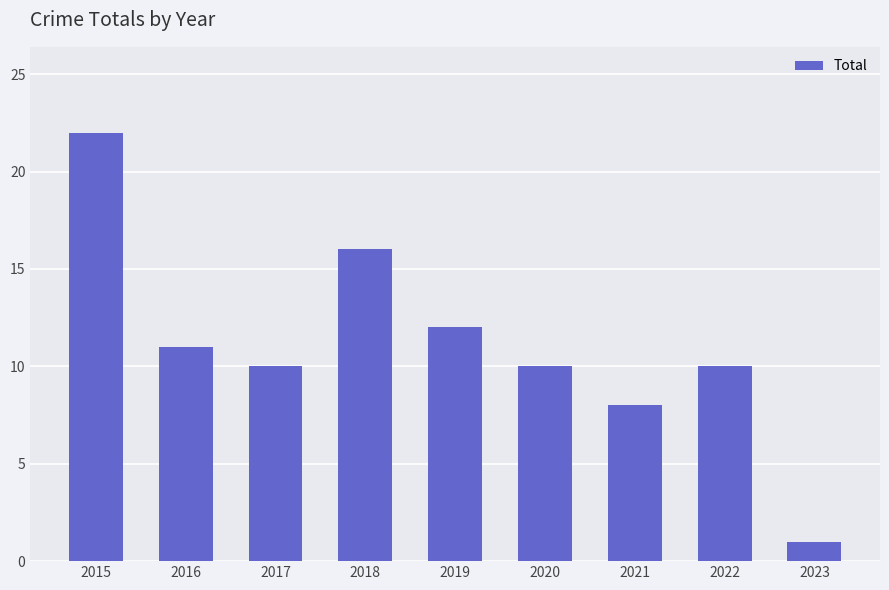

How many bars are there in total?

9